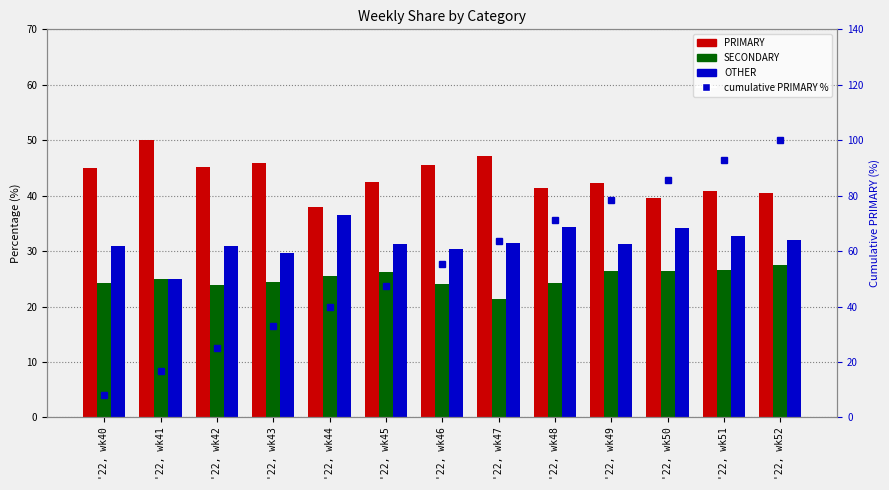

Which has a higher value, '22, wk47 or '22, wk52?

'22, wk47